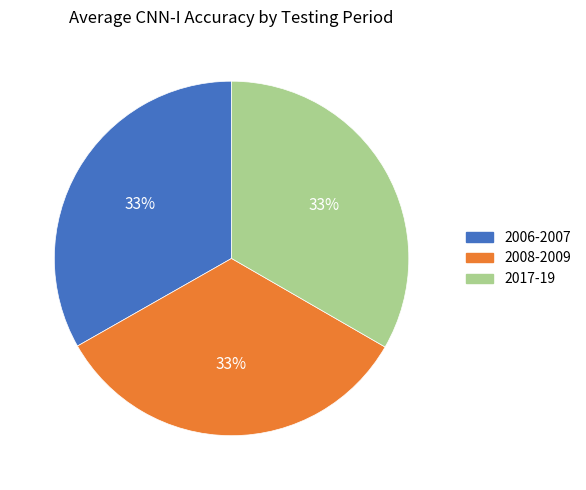

To the nearest percent, what is the average slice percentage?

33%